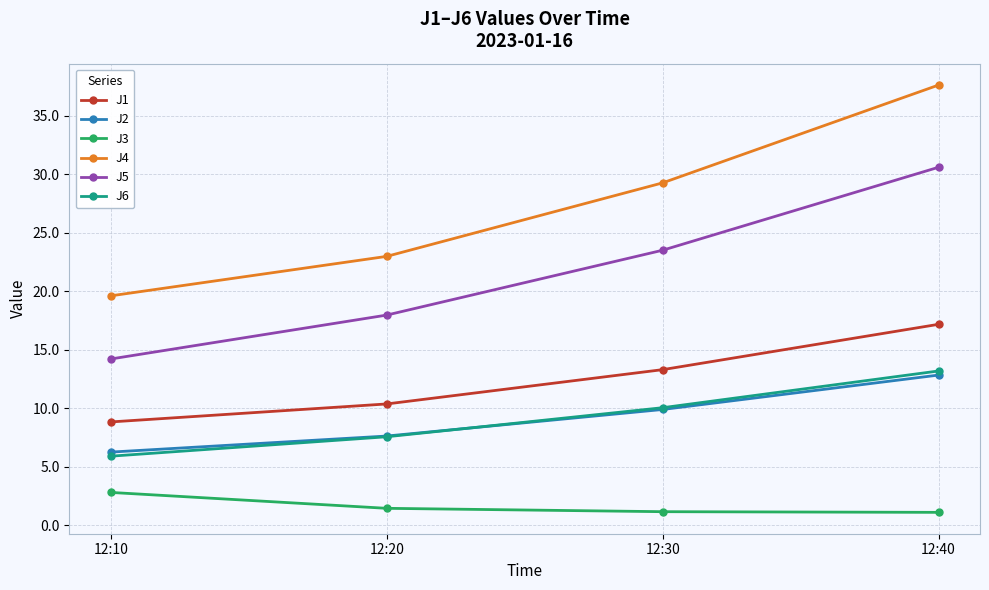

What value does the J5 series have at 12:40?

30.6